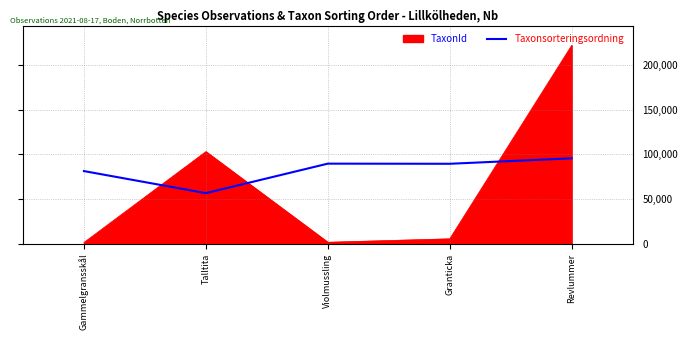

Rank the series by their maximum value, from lowest to highest.

Taxonsorteringsordning, TaxonId